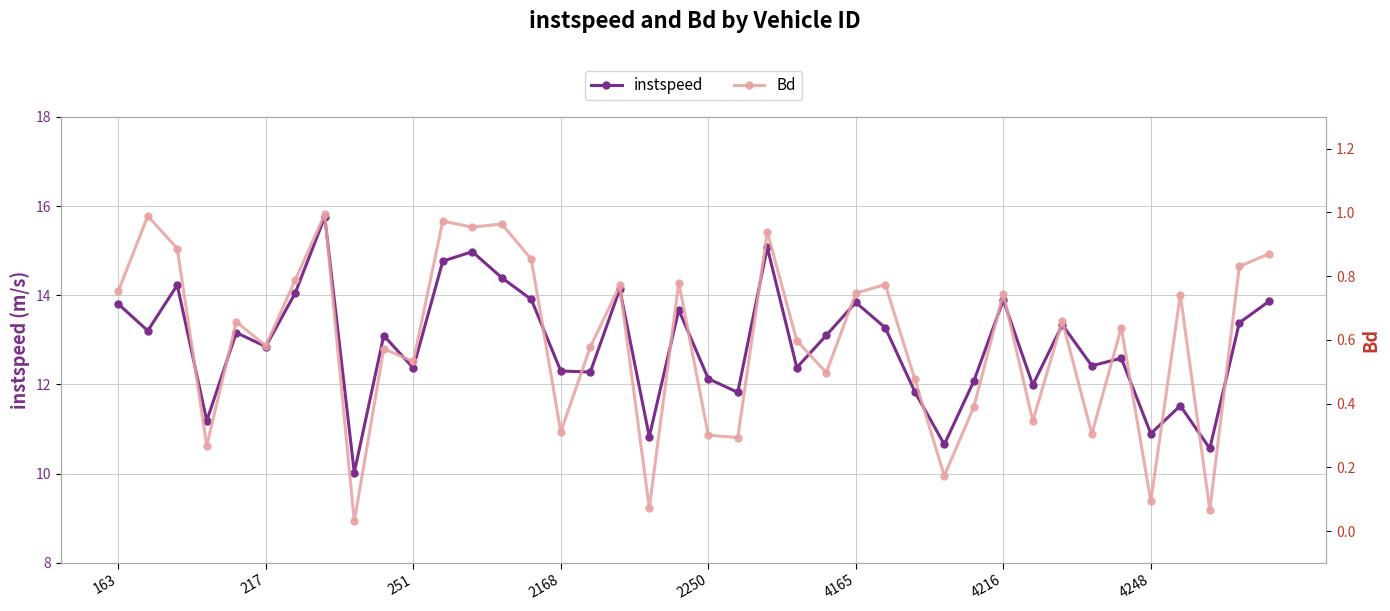

At which category does the chart reach its minimum across all series?

8